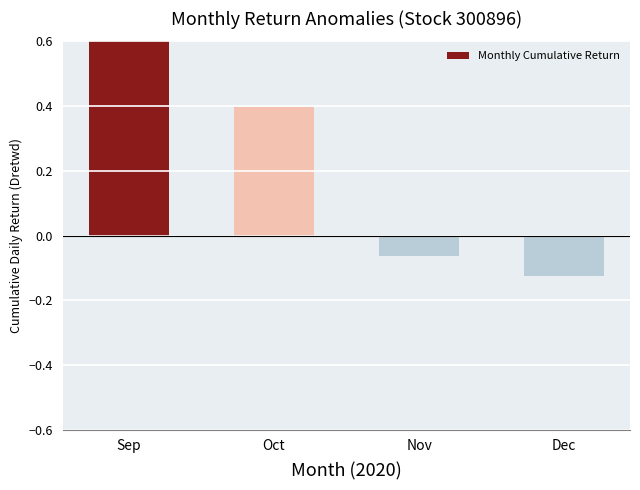

What is the maximum value shown in the chart?

0.6